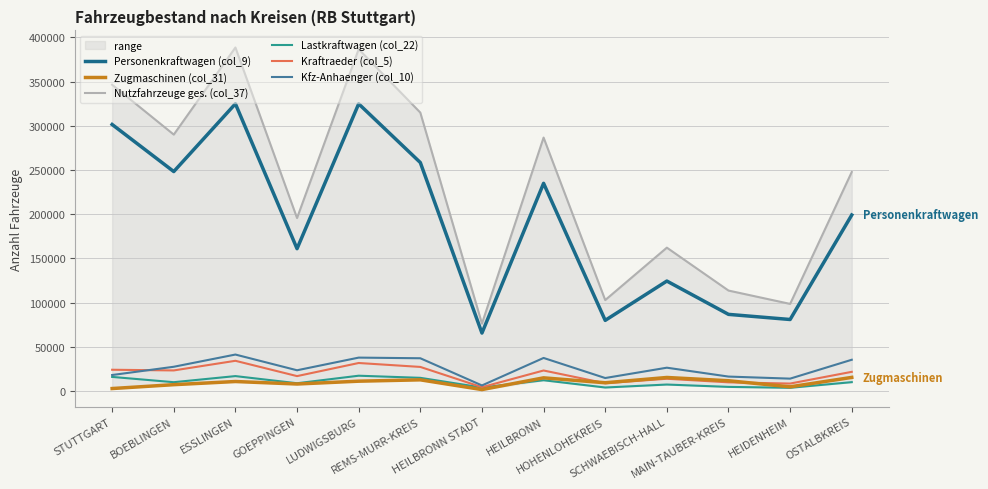

How many data points in Kfz-Anhaenger (col_10) are less than 26456?

6